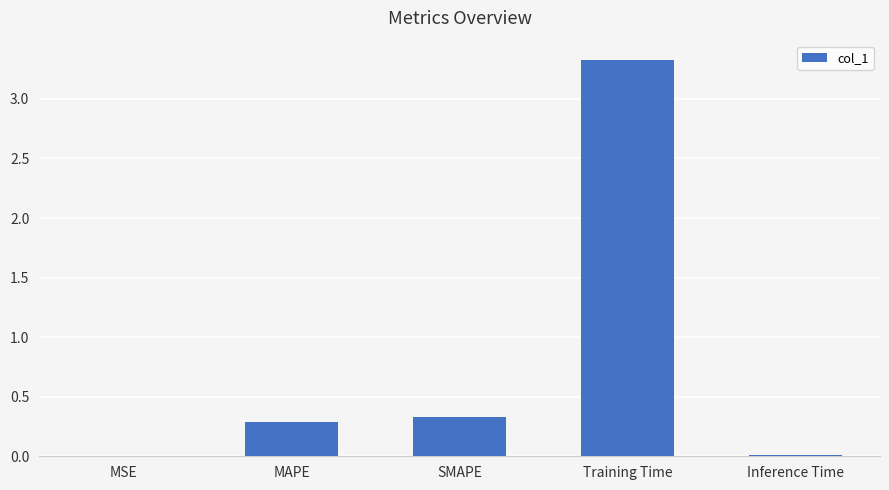

Between MSE and SMAPE, which is larger?

SMAPE